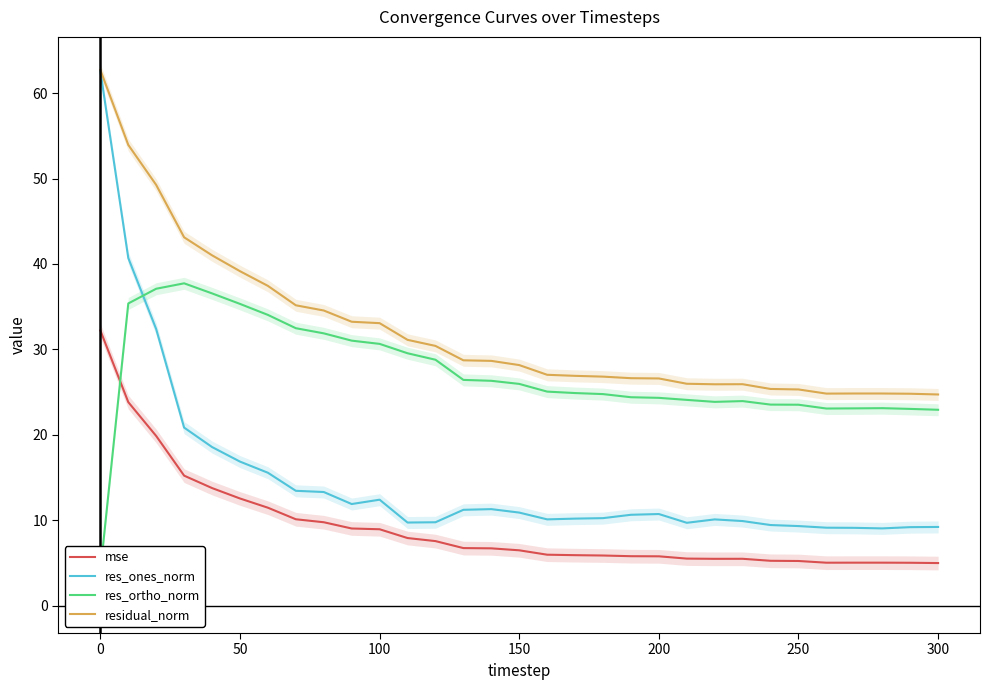

Is it true that mse equals 3.3 at 200?

False